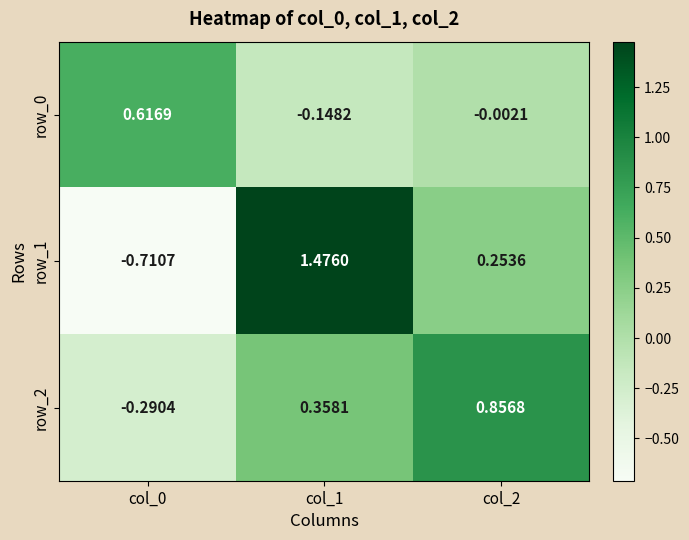

Is the value of row_0 at col_1 greater than the value of row_2 at col_2?

No